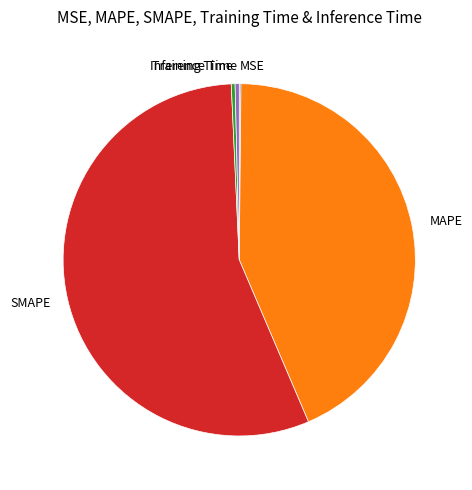

What is the largest slice in the pie chart?

SMAPE